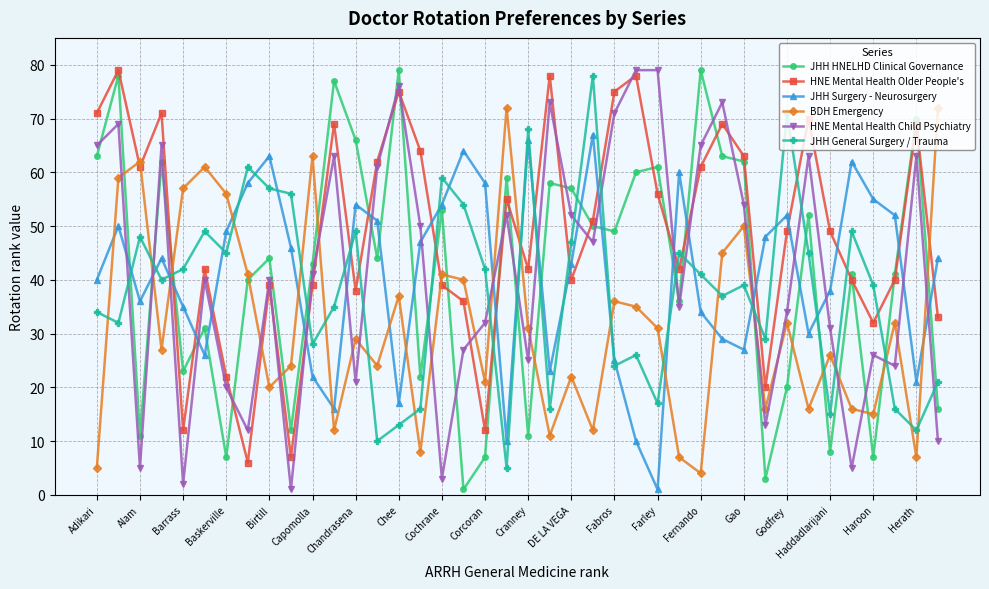

In HNE Mental Health Older People's, how many points are higher than both neighbors (excluding endpoints)?

12